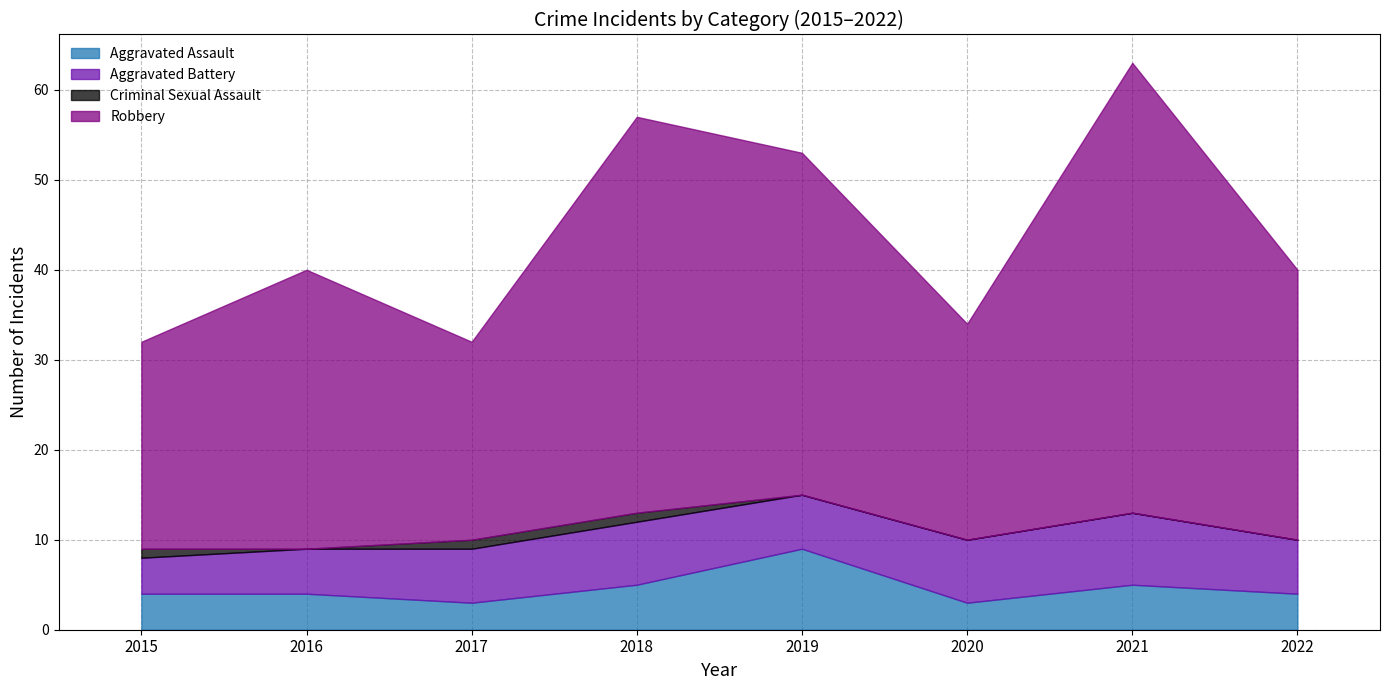

Reading left to right, list all the values displayed in this chart.

Aggravated Assault: 2015=4	2016=4	2017=3	2018=5	2019=9	2020=3	2021=5	2022=4
Aggravated Battery: 2015=4	2016=5	2017=6	2018=7	2019=6	2020=7	2021=8	2022=6
Criminal Sexual Assault: 2015=1	2016=0	2017=1	2018=1	2019=0	2020=0	2021=0	2022=0
Robbery: 2015=23	2016=31	2017=22	2018=44	2019=38	2020=24	2021=50	2022=30